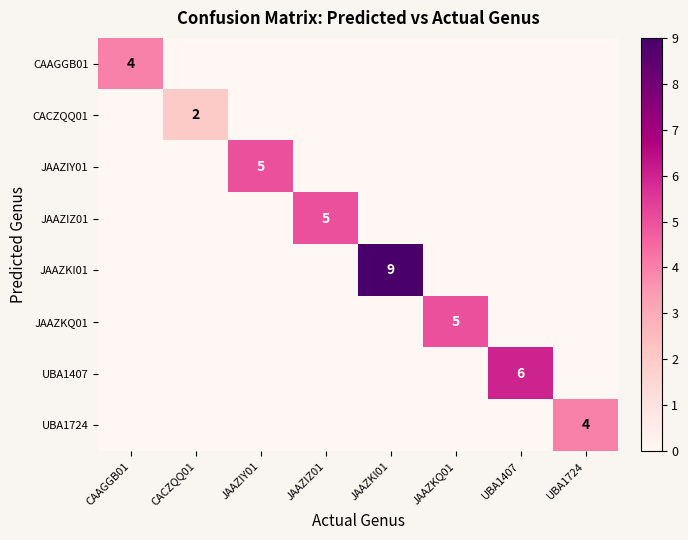

The value of CAAGGB01 at CAAGGB01 is 4. True or false?

True